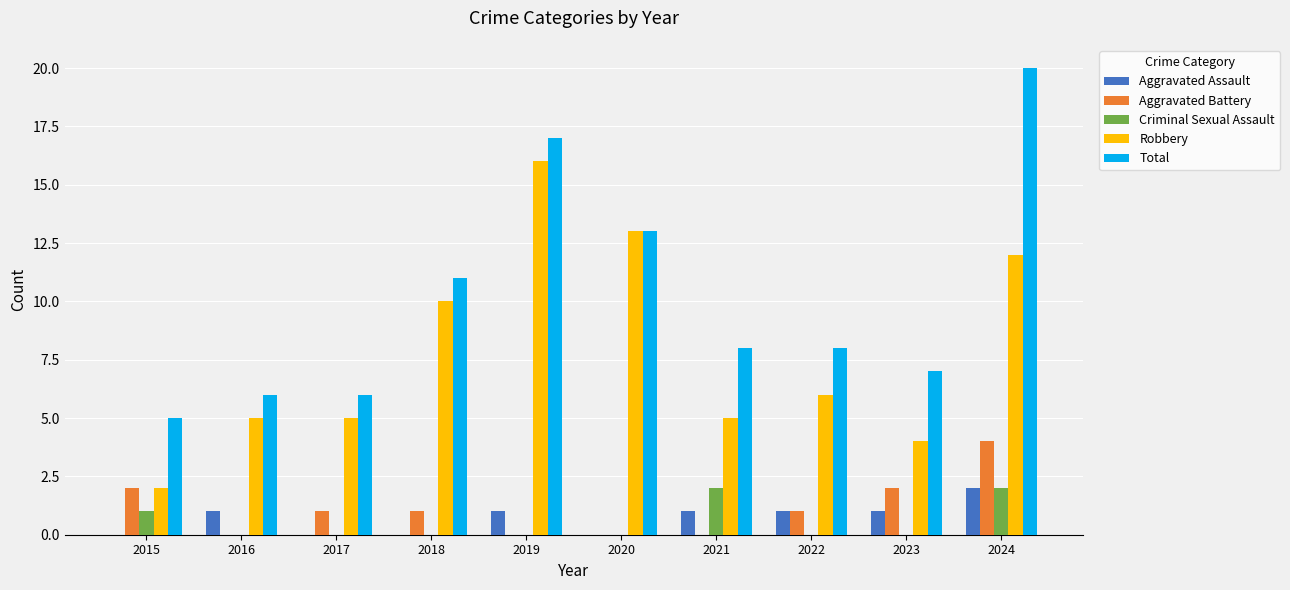

Does the chart contain stacked bars?

No